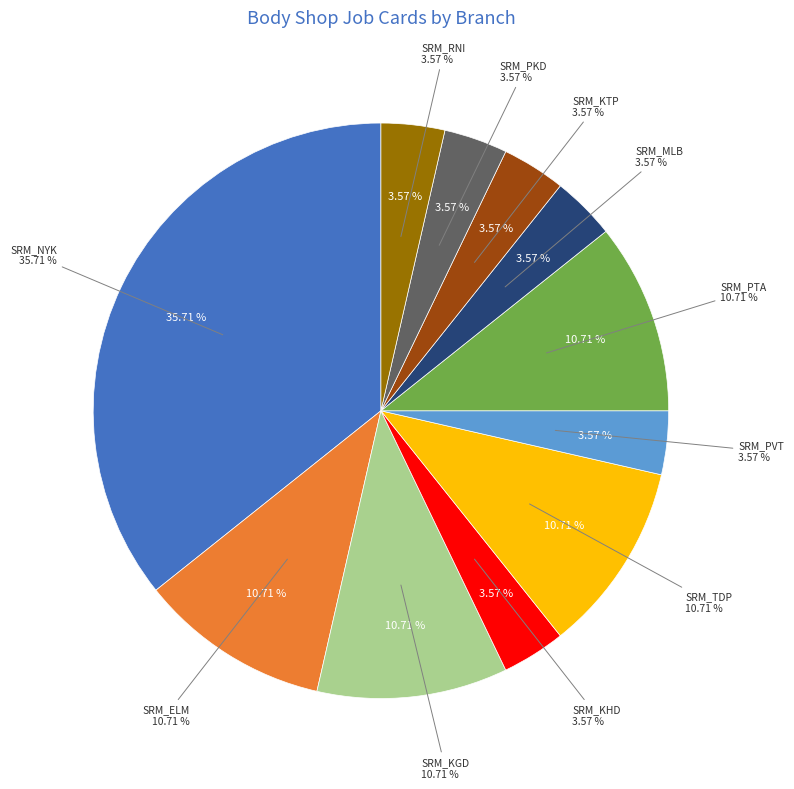

What is the total percentage of SRM_PVT and SRM_MLB?

7.1%